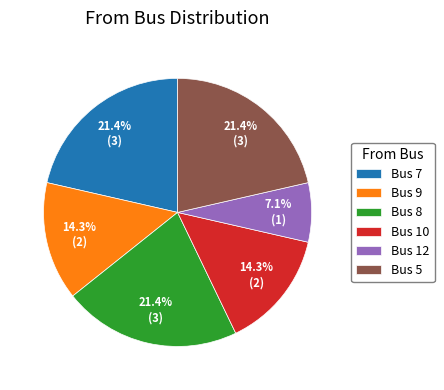

Between Bus 7 and Bus 9, which is larger?

Bus 7